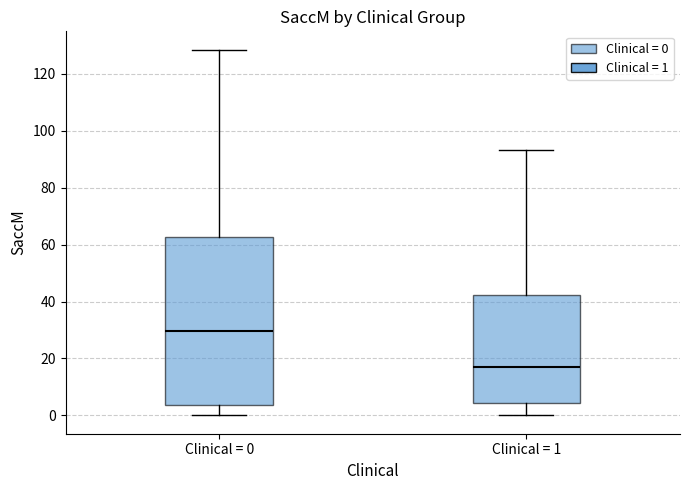

Reading left to right, transcribe this box plot: for each box, give where its median line is, the range the box spans, and where its two whiskers end, as read against the y-axis. The values are not printed on the chart, so give them approximately, as read against the axis.

Clinical = 0: median 30, box 4 to 62, whiskers 0 to 128
Clinical = 1: median 16, box 4 to 42, whiskers 0 to 94